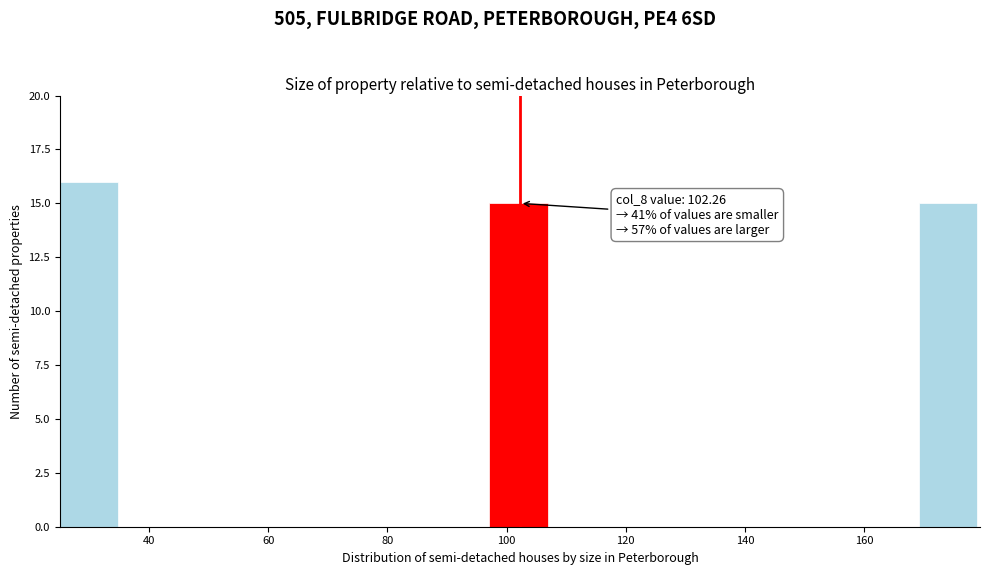

Over which range of the x-axis is the bar tallest?

26 to 36